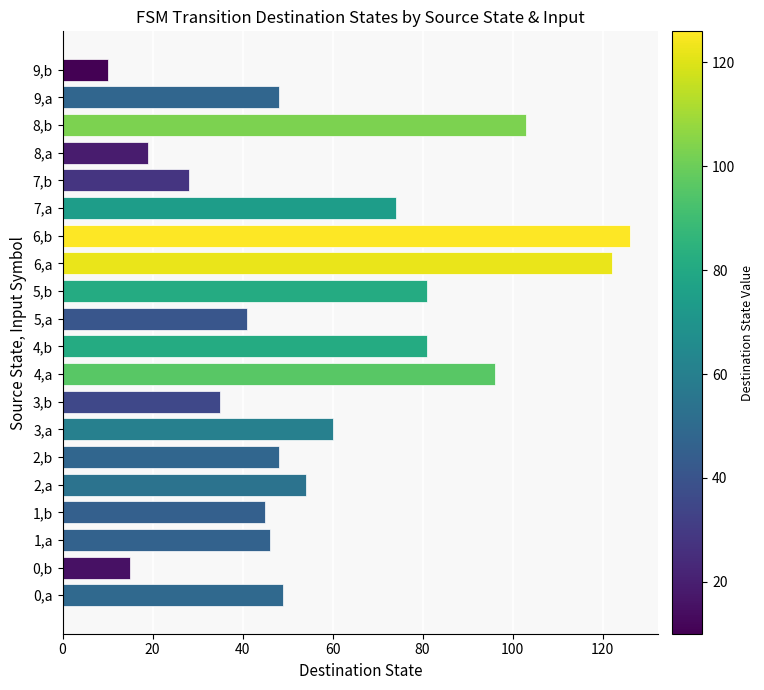

What is the change in value from 0,a to 7,b?

-21